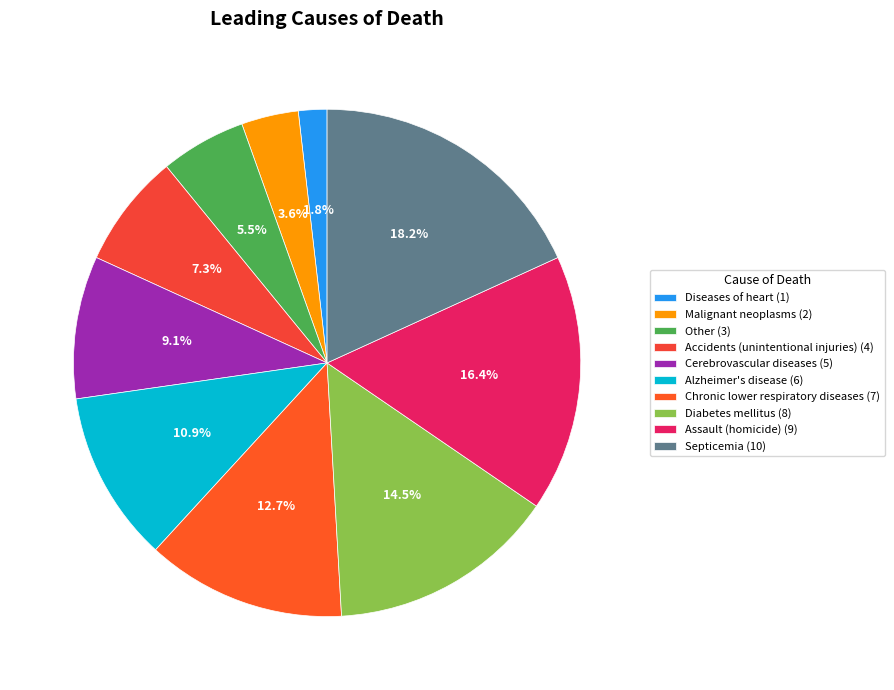

What percentage do Alzheimer's disease and Cerebrovascular diseases together represent?

20.0%